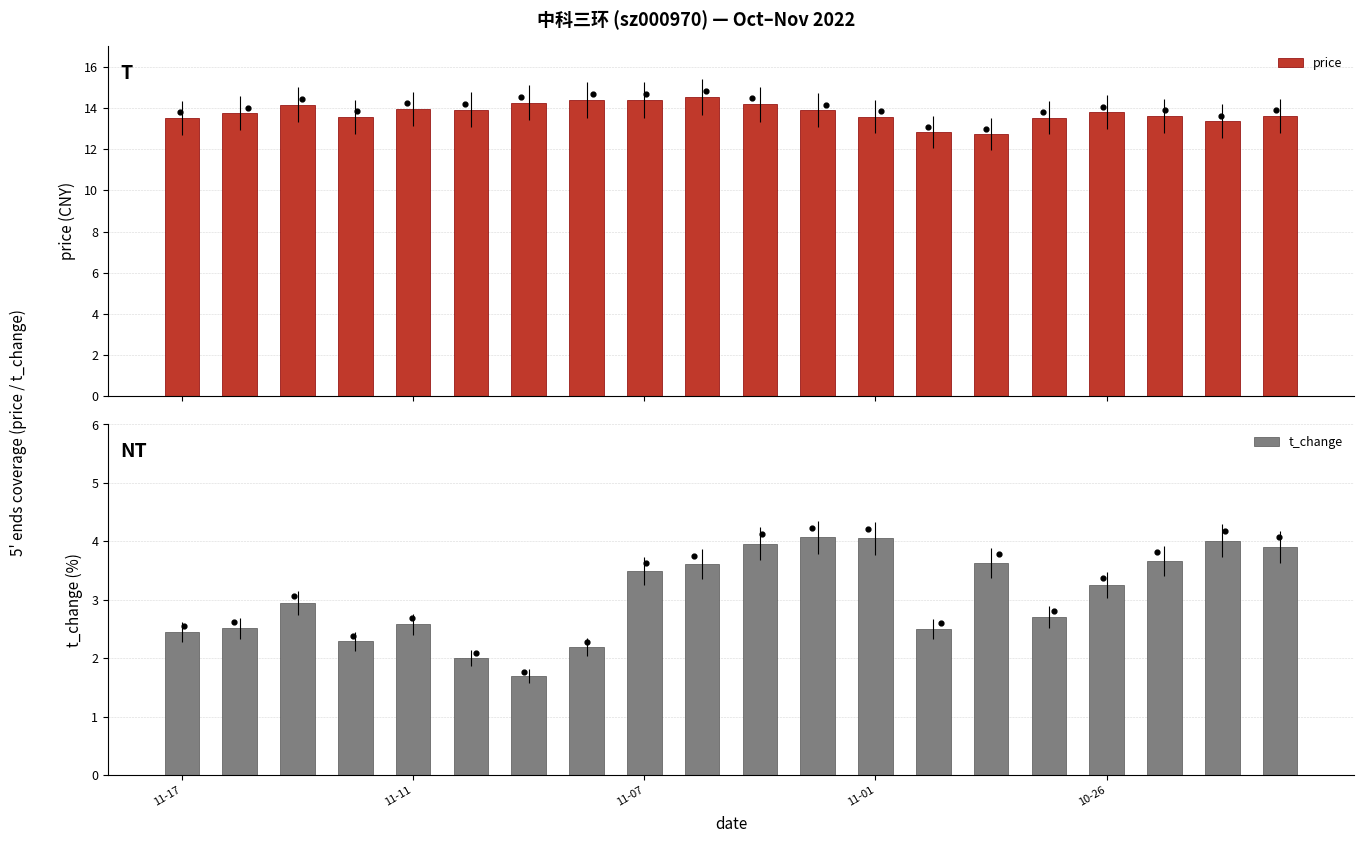

What is the average value of the price series?

13.8